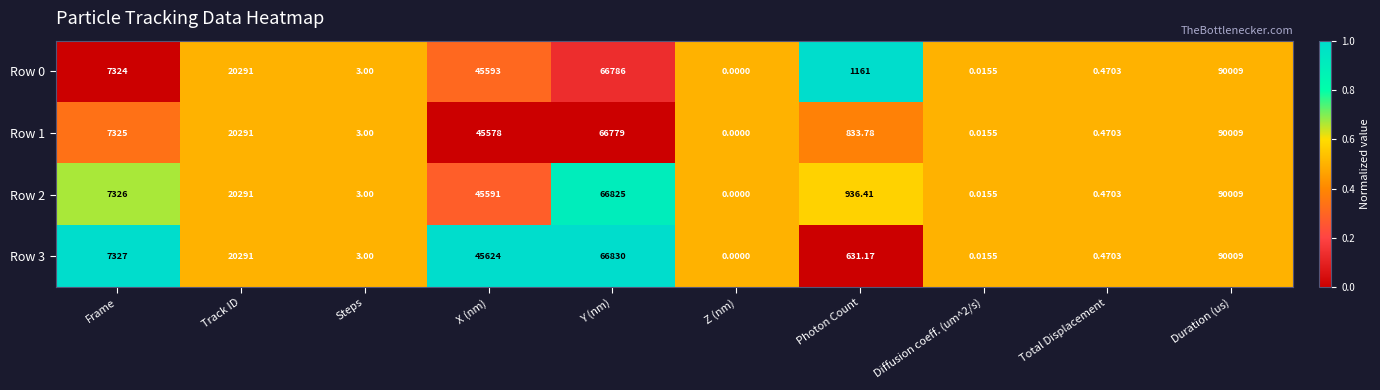

Is the value of Row 0 at Diffusion coeff. (um^2/s) greater than the value of Row 1 at Frame?

No